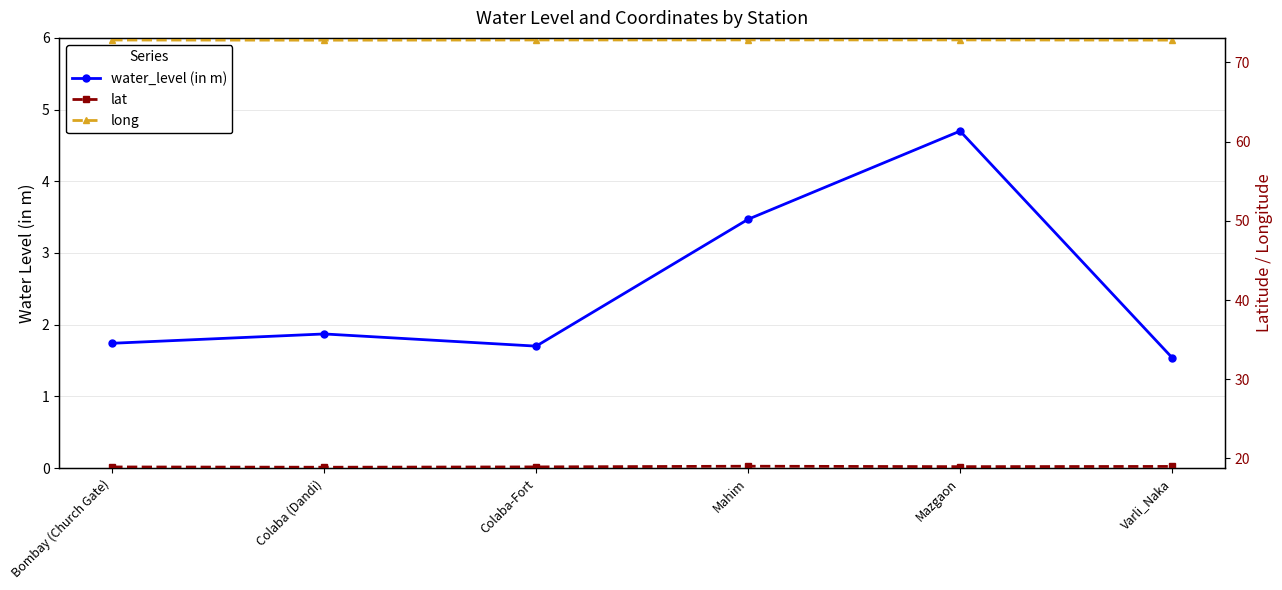

Rank the categories by water_level (in m) value from highest to lowest.

Mazgaon, Mahim, Colaba (Dandi), Bombay (Church Gate), Colaba-Fort, Varli_Naka